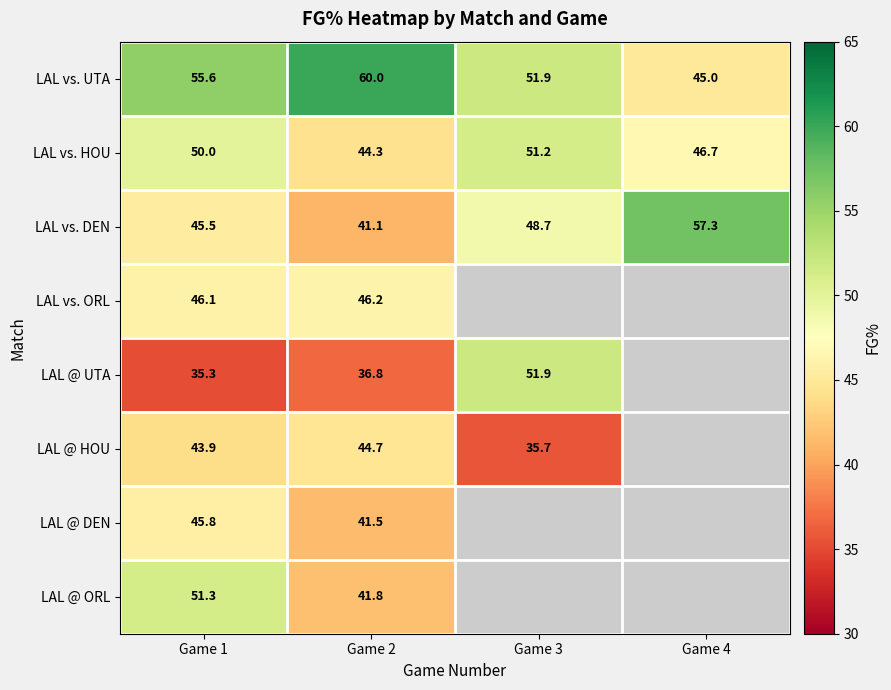

What is the maximum value for LAL vs. HOU?

51.2